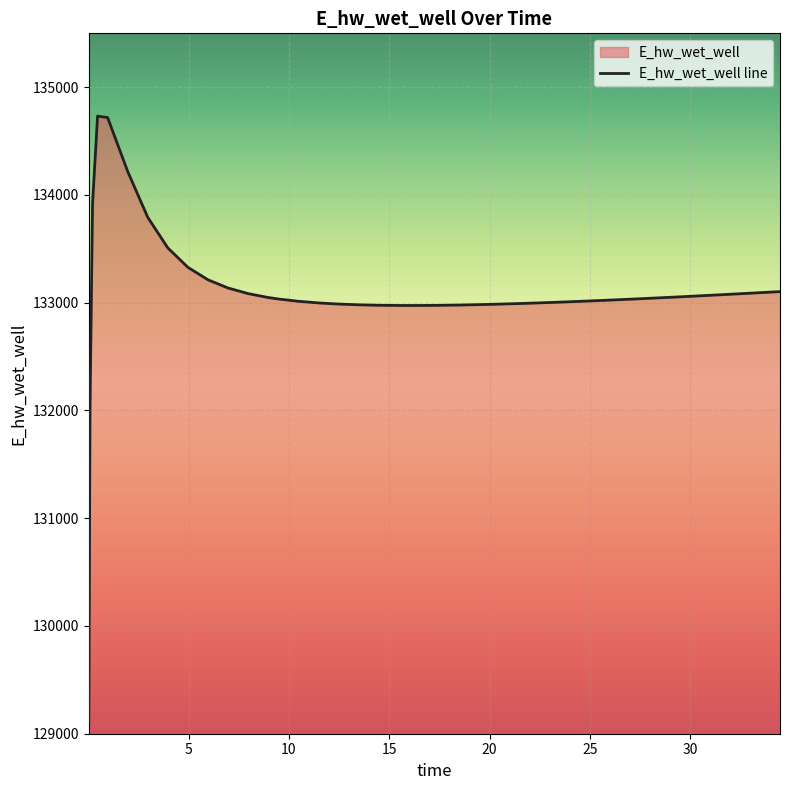

What is the greatest value displayed?

134731.4